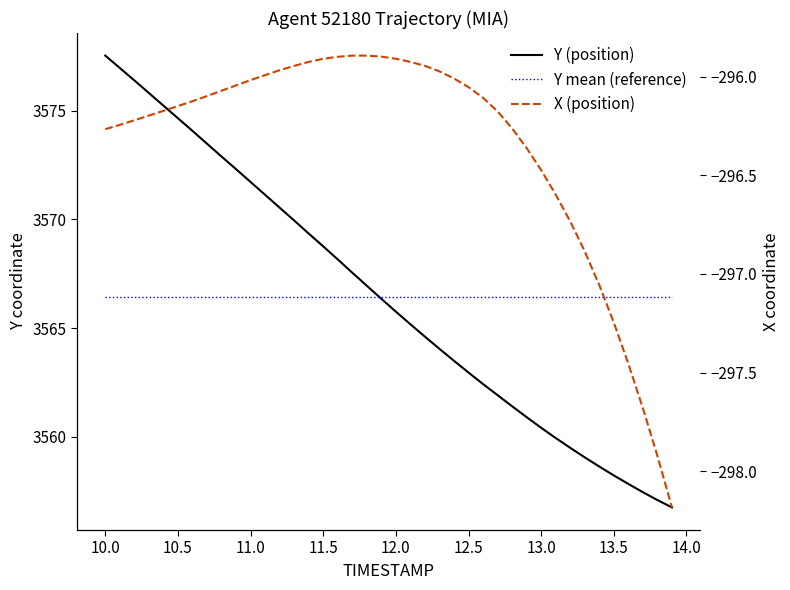

What is the sum of all Y (position) values?

142657.5